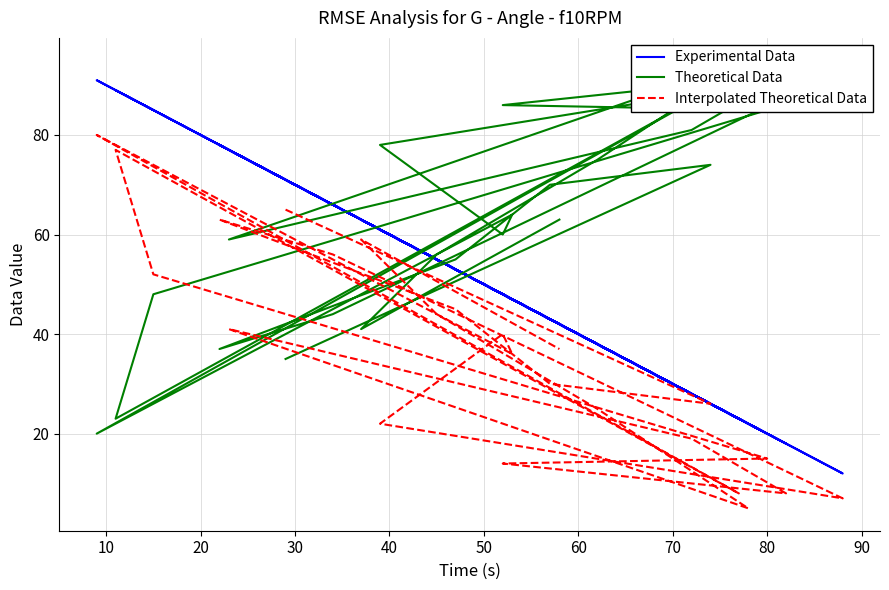

Between 20 and 12, which is larger?

12